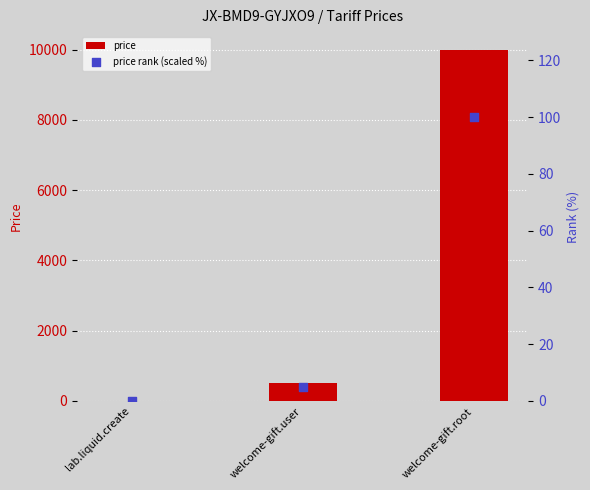

What are all the series names shown in the legend?

price, price rank (scaled %)